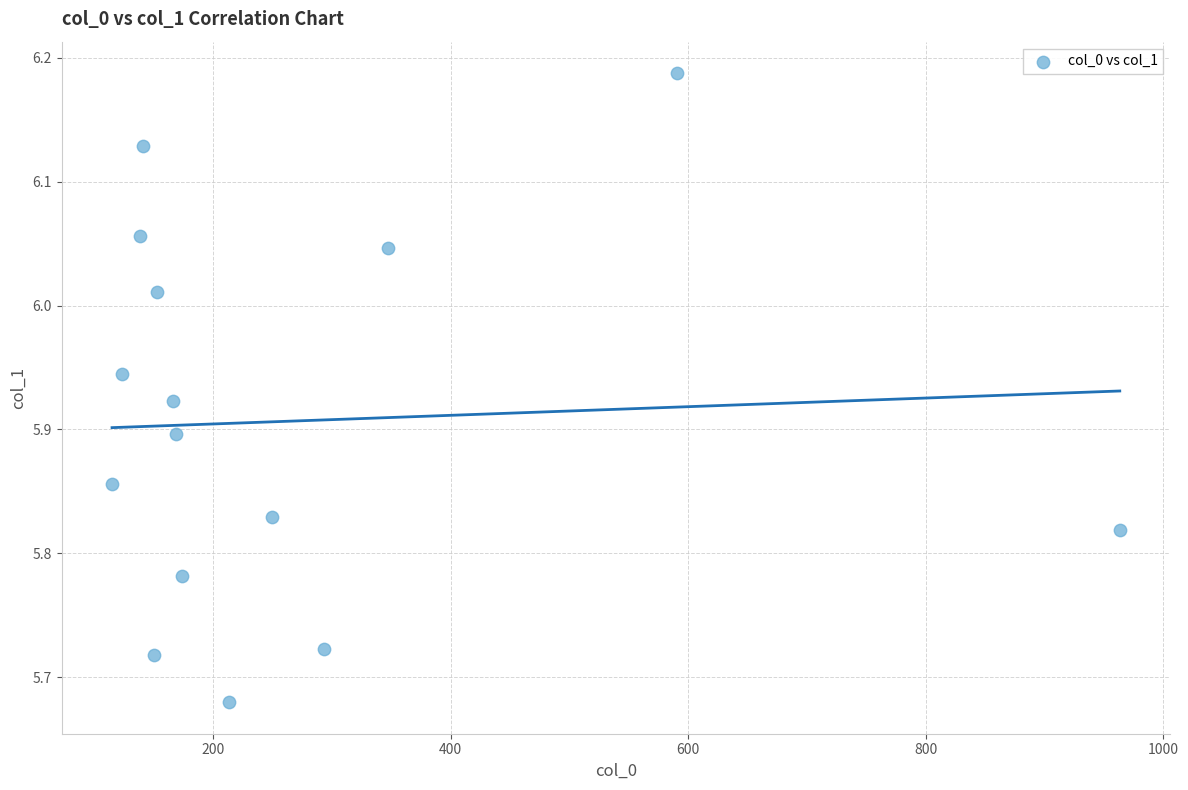

What is the range of X values (max minus min)?

848.3